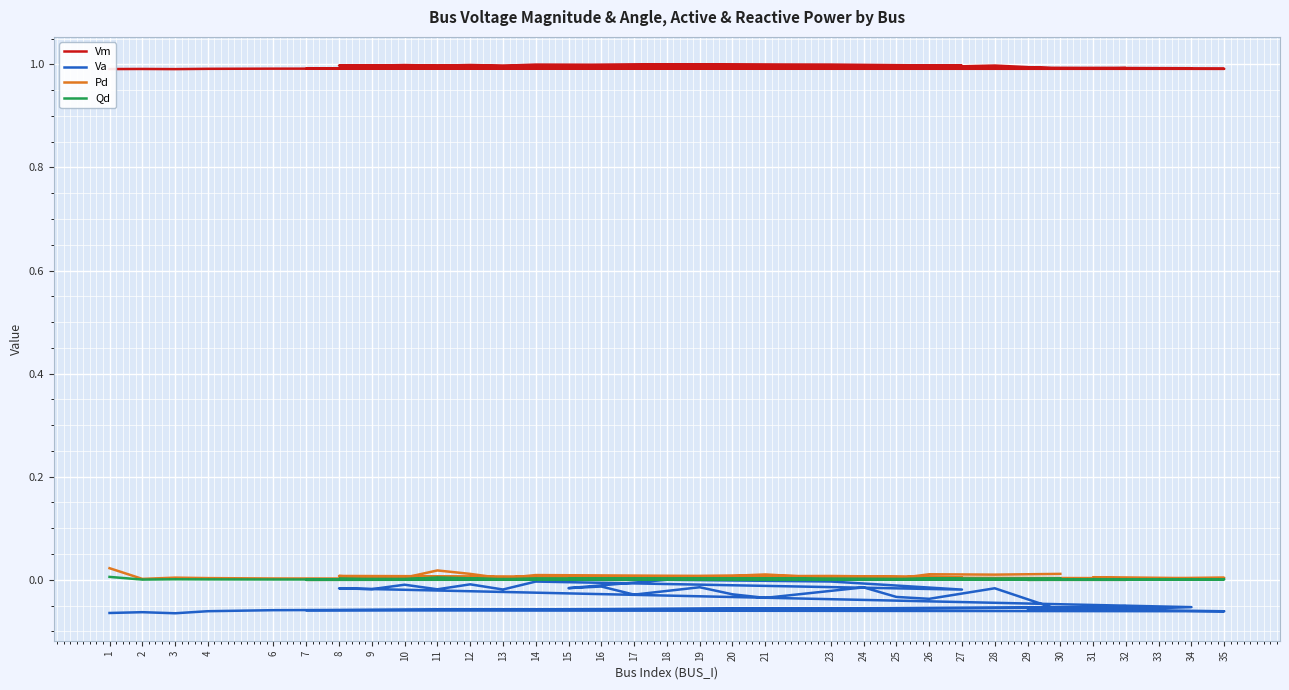

Rank the series by their maximum value, from highest to lowest.

Vm, Pd, Qd, Va